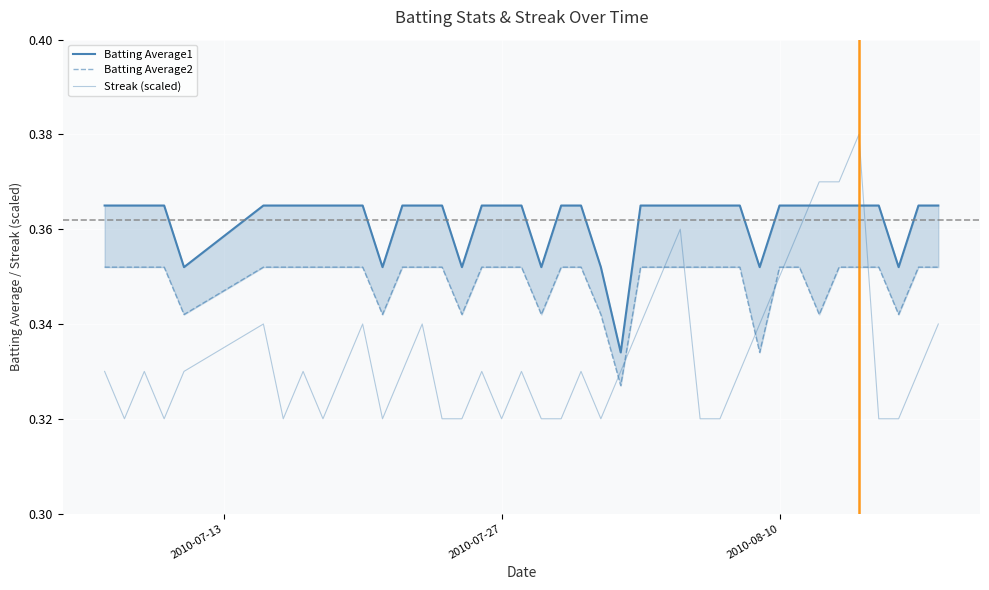

True or false: Batting Average1 and Batting Average2 cross at least once.

False